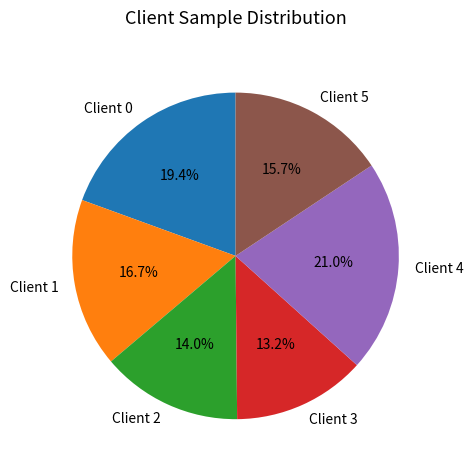

Is there a majority slice in this chart?

No